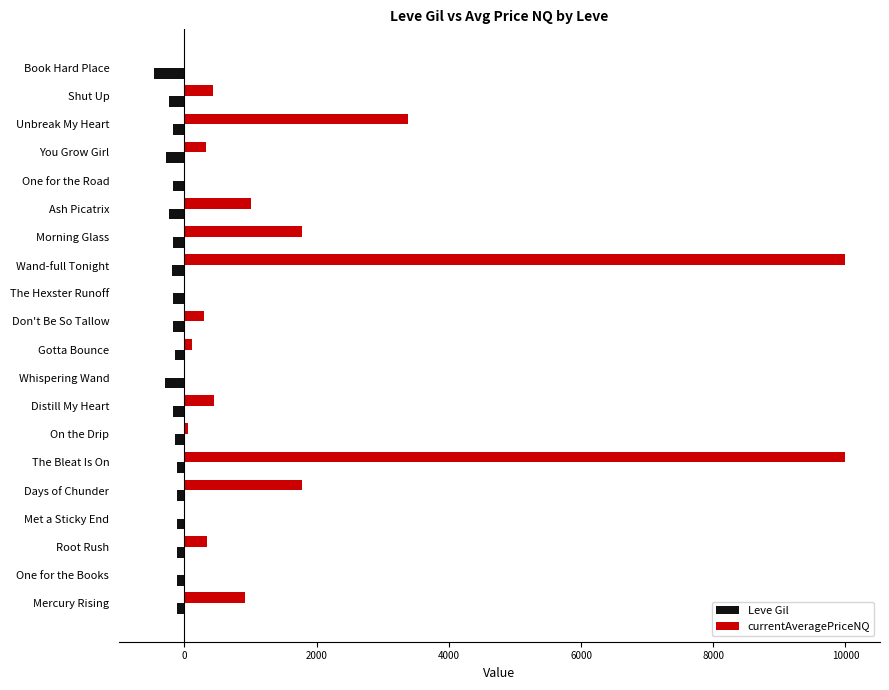

At which label is currentAveragePriceNQ closest to 4999?

Unbreak My Heart